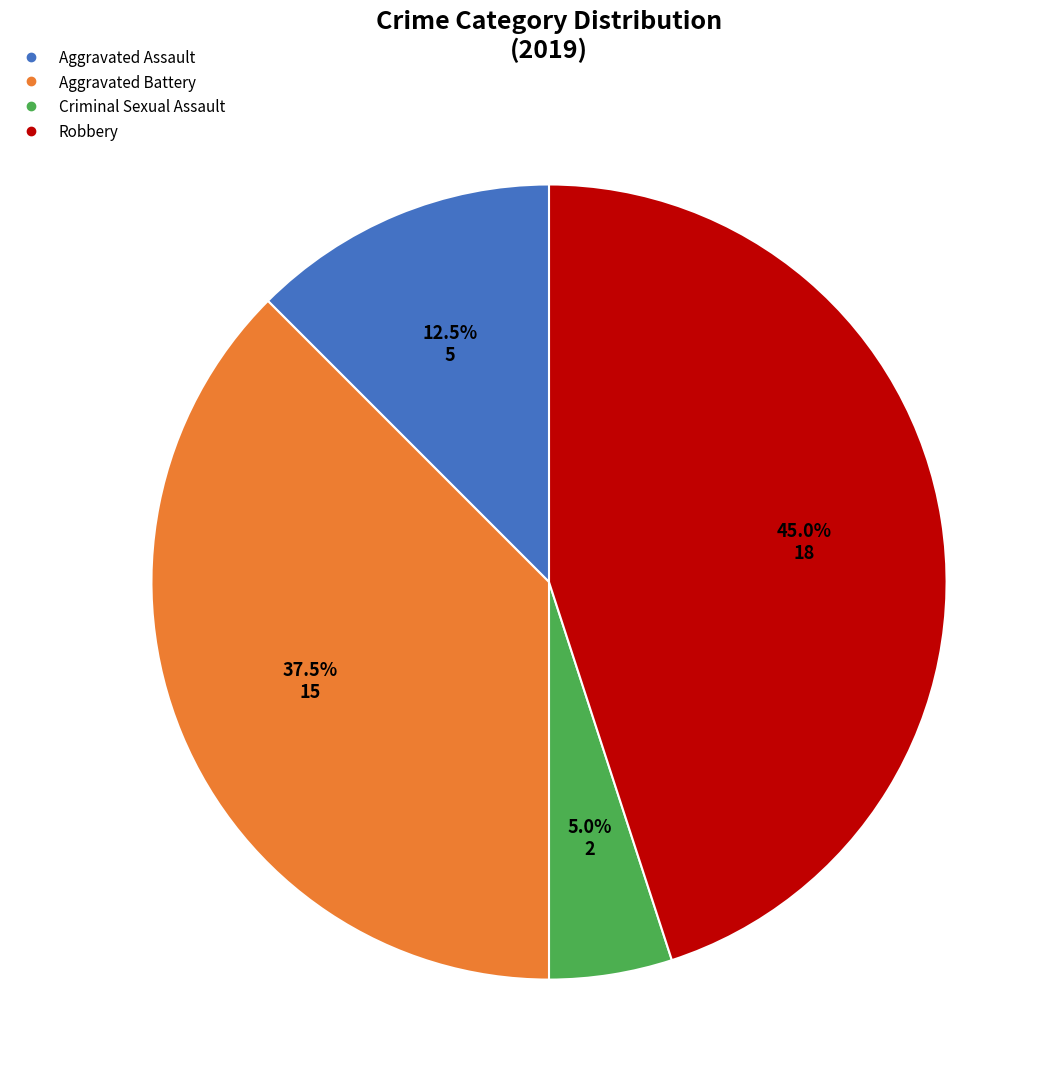

Rank the categories by value from lowest to highest.

Criminal Sexual Assault, Aggravated Assault, Aggravated Battery, Robbery